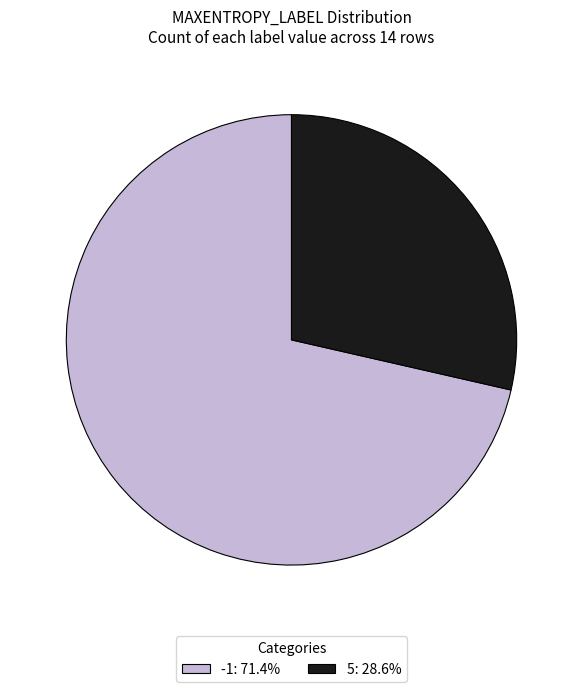

Approximately how many times larger is the value at 5: 28.6% compared to -1: 71.4%?

0.4